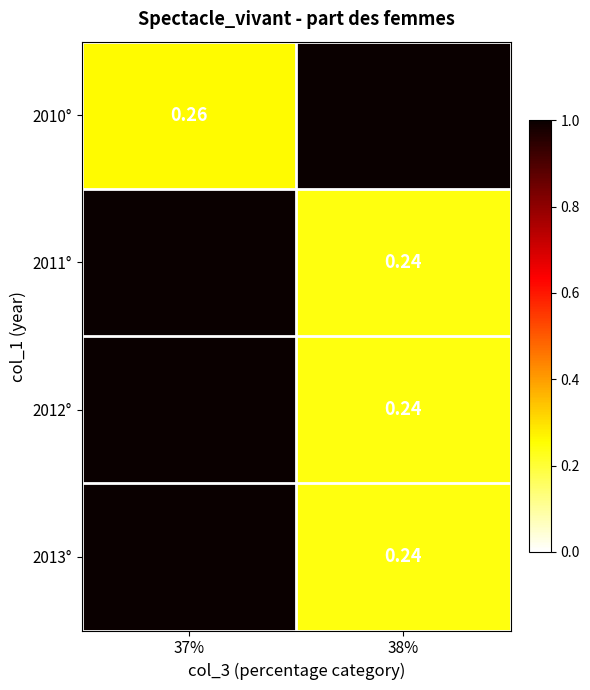

Is the value of 2012° at 38% greater than the value of 2010° at 37%?

No